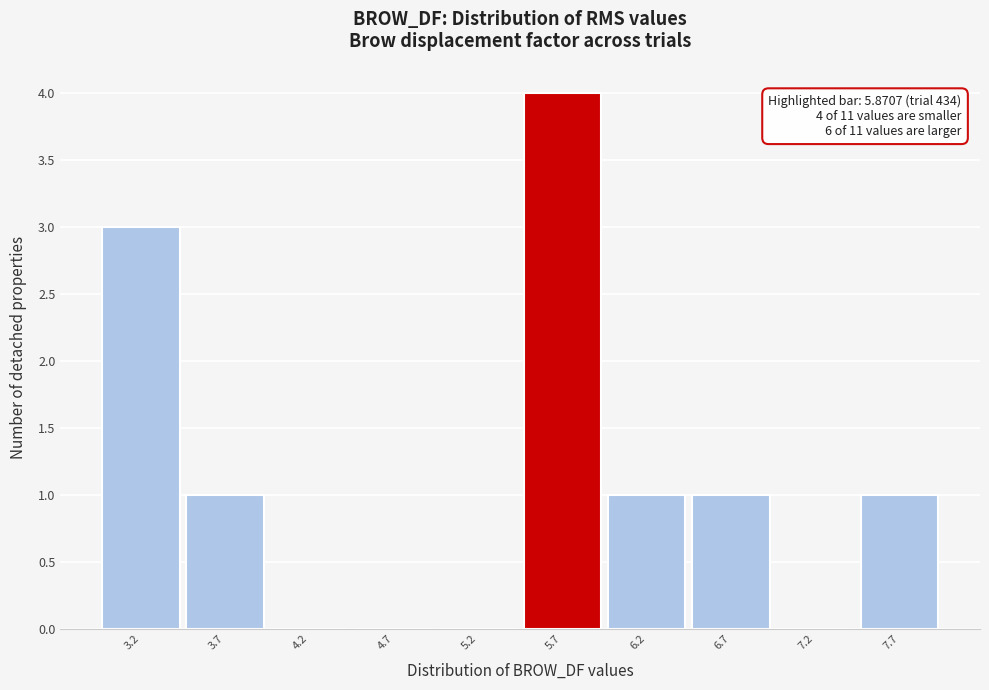

What is the sum of all values?

11